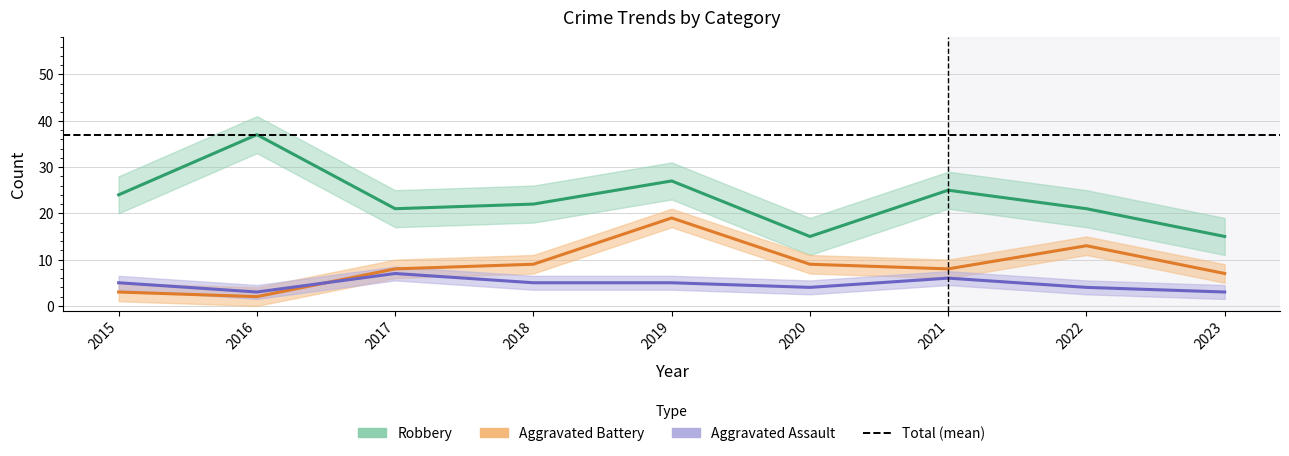

True or false: Robbery and Aggravated Assault cross at least once.

False